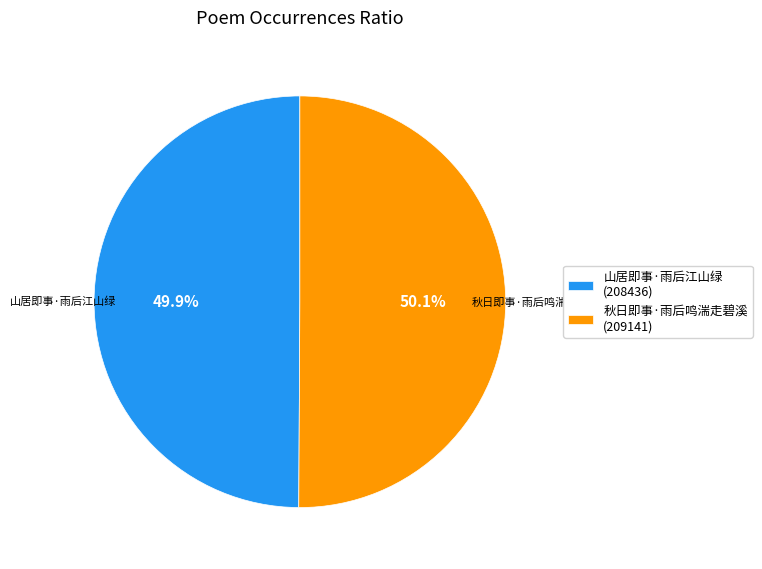

What percentage is NOT represented by 秋日即事·雨后鸣湍走碧溪?

49.9%